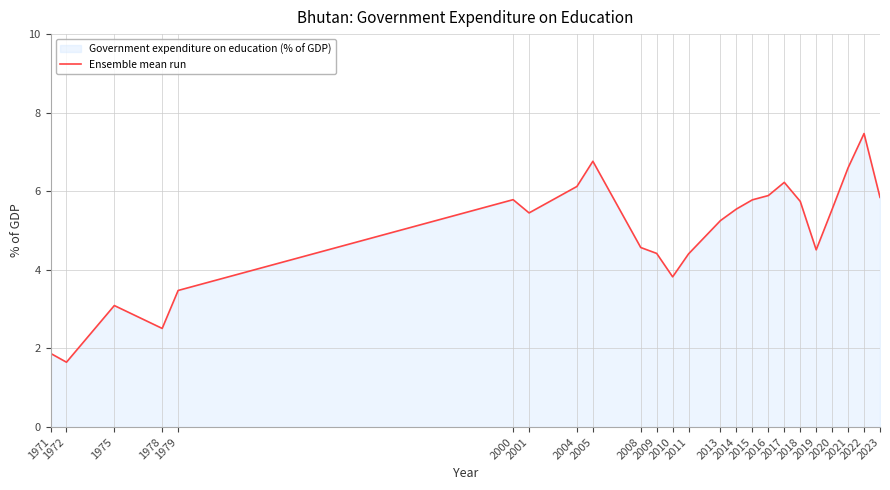

True or false: the data shows 1.2 at 2014.

False